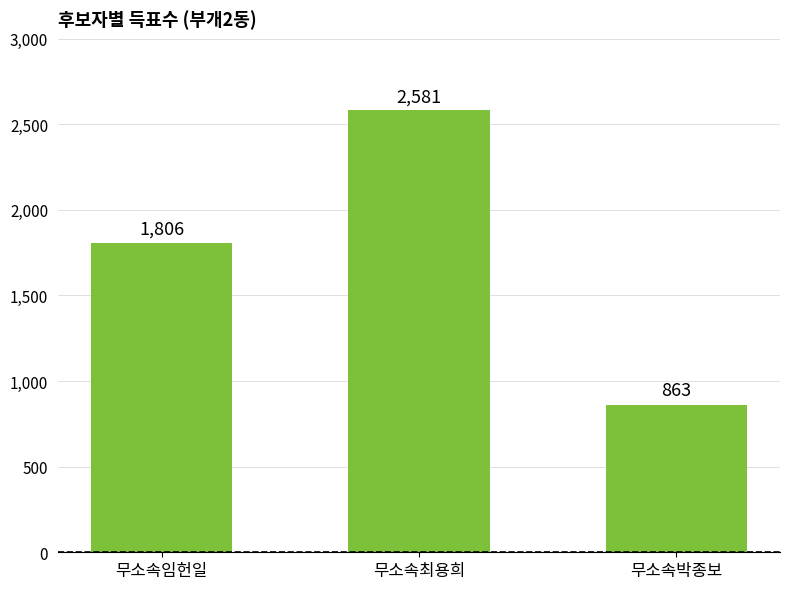

Which category has the highest value across all series?

무소속최용희